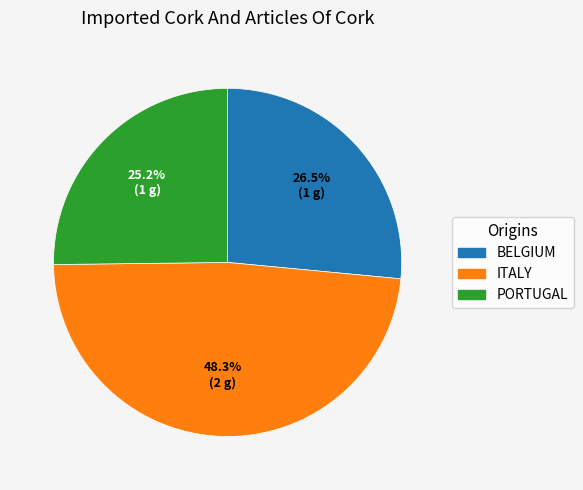

Does any single category account for the majority?

No